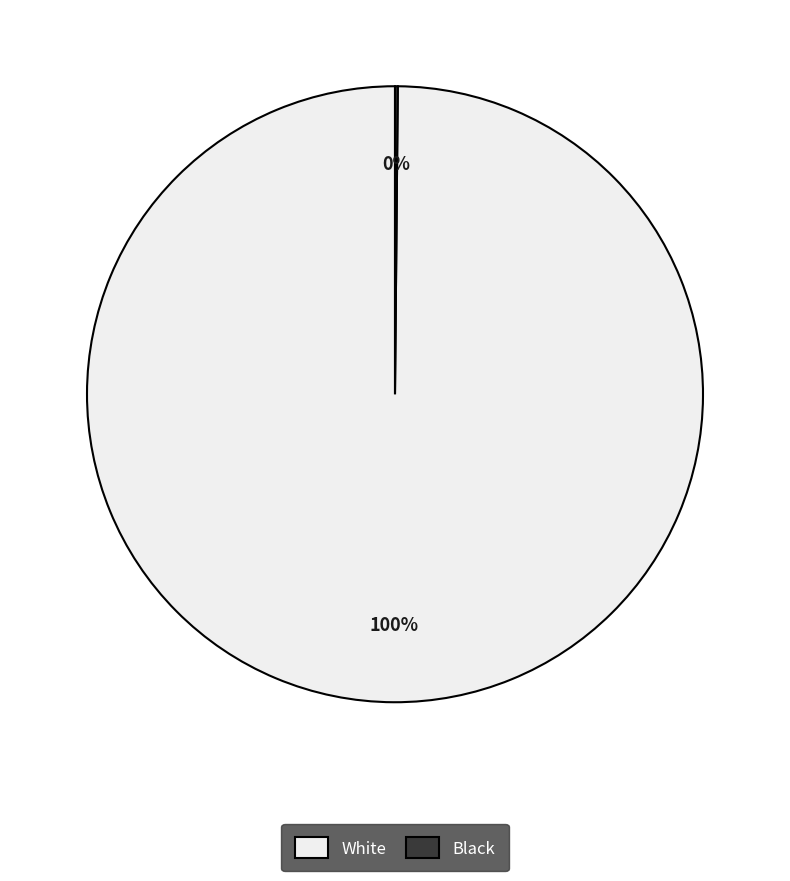

The White slice represents 100% of the pie. True or false?

True